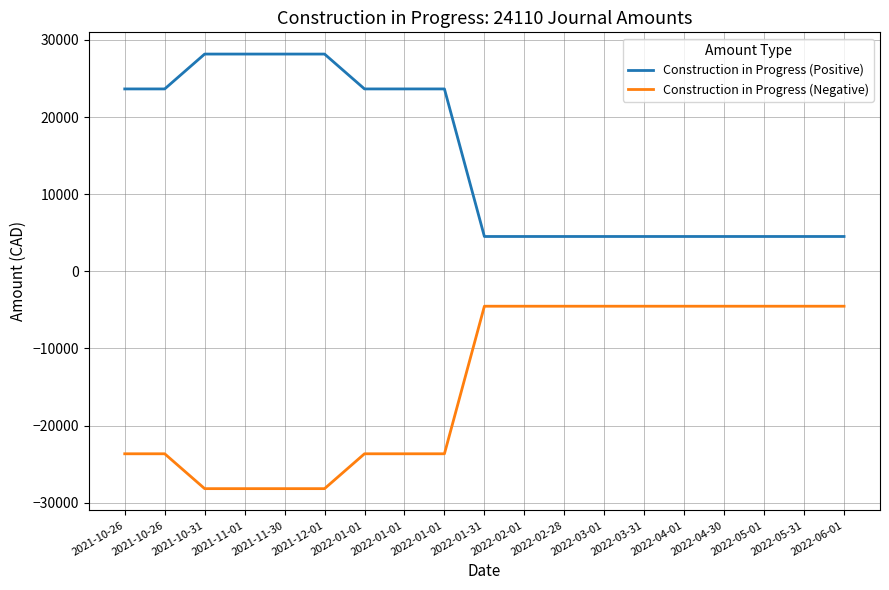

What is the difference between the maximum and minimum values in the Construction in Progress (Negative) series?

23650.9